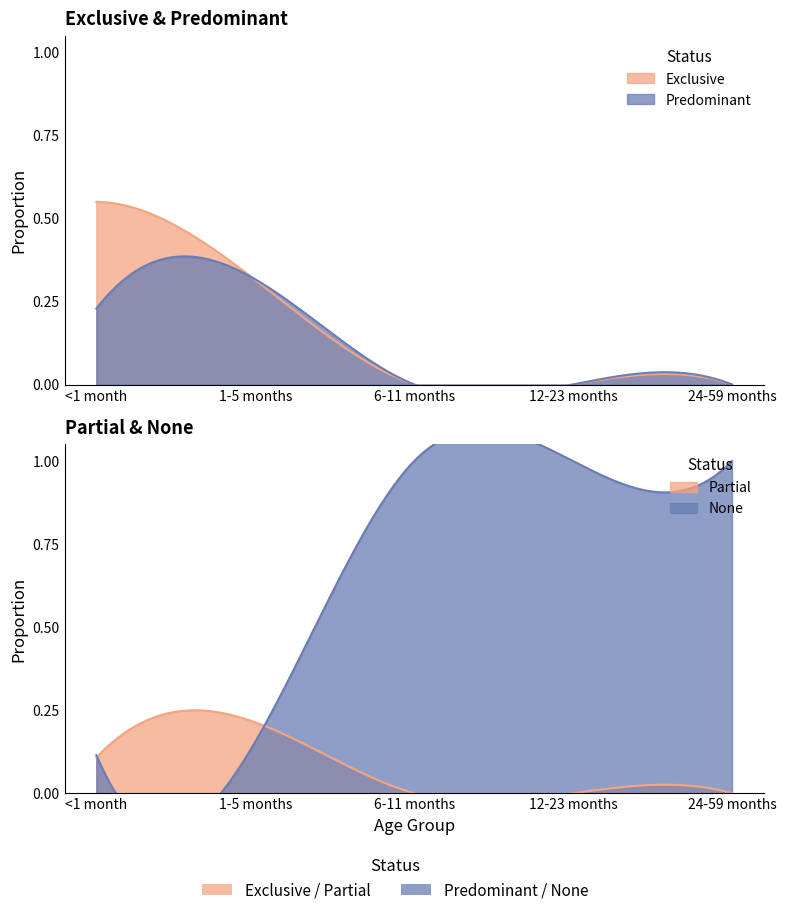

Rank the categories by None value from highest to lowest.

6-11 months, 12-23 months, 24-59 months, 1-5 months, <1 month